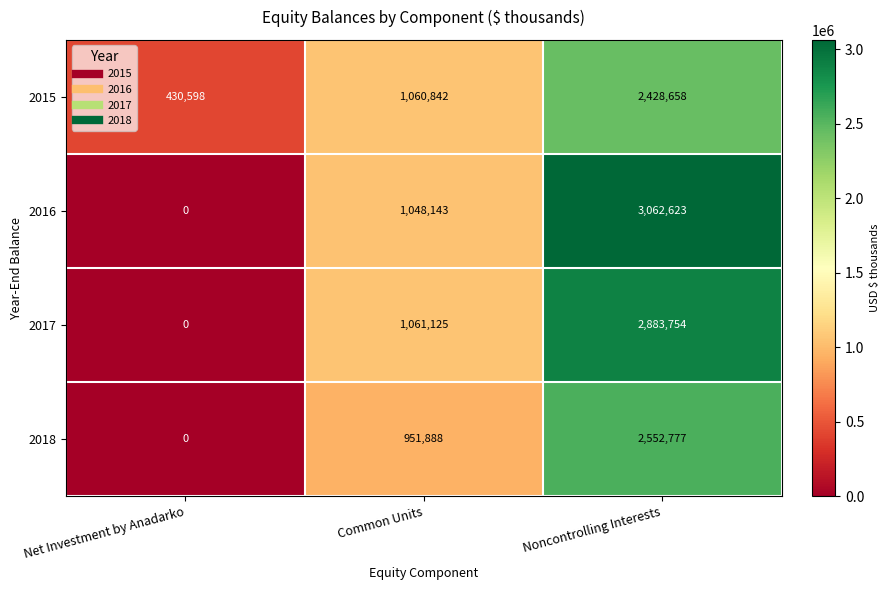

What is the approximate value of 2016 at Noncontrolling Interests?

3062623